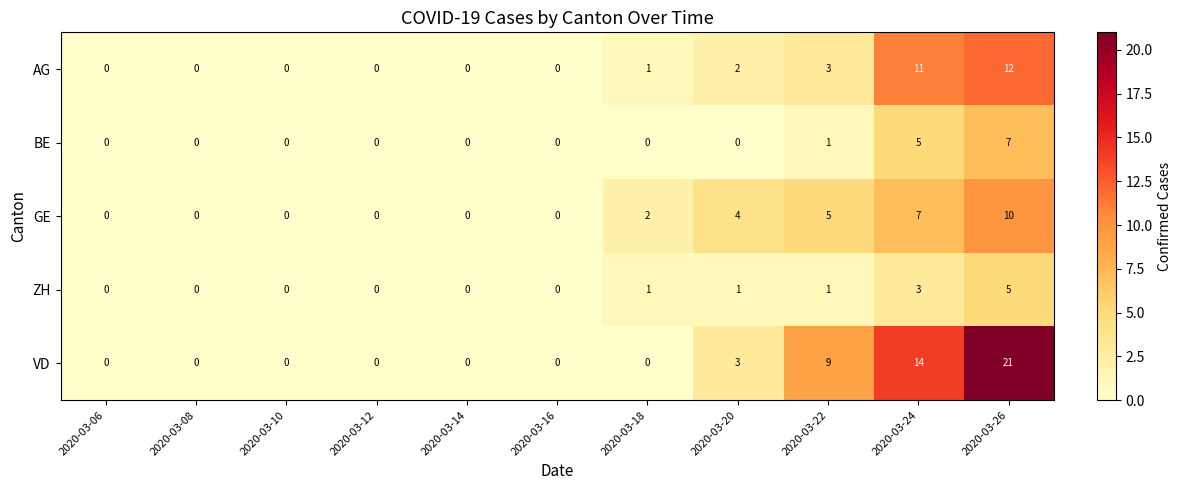

At which label is GE closest to 5?

2020-03-22